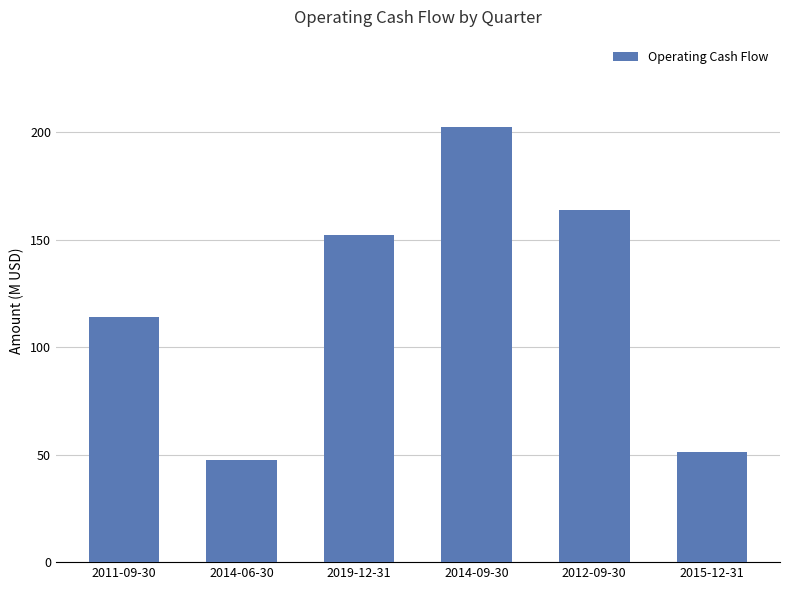

What is the maximum value shown in the chart?

202.4